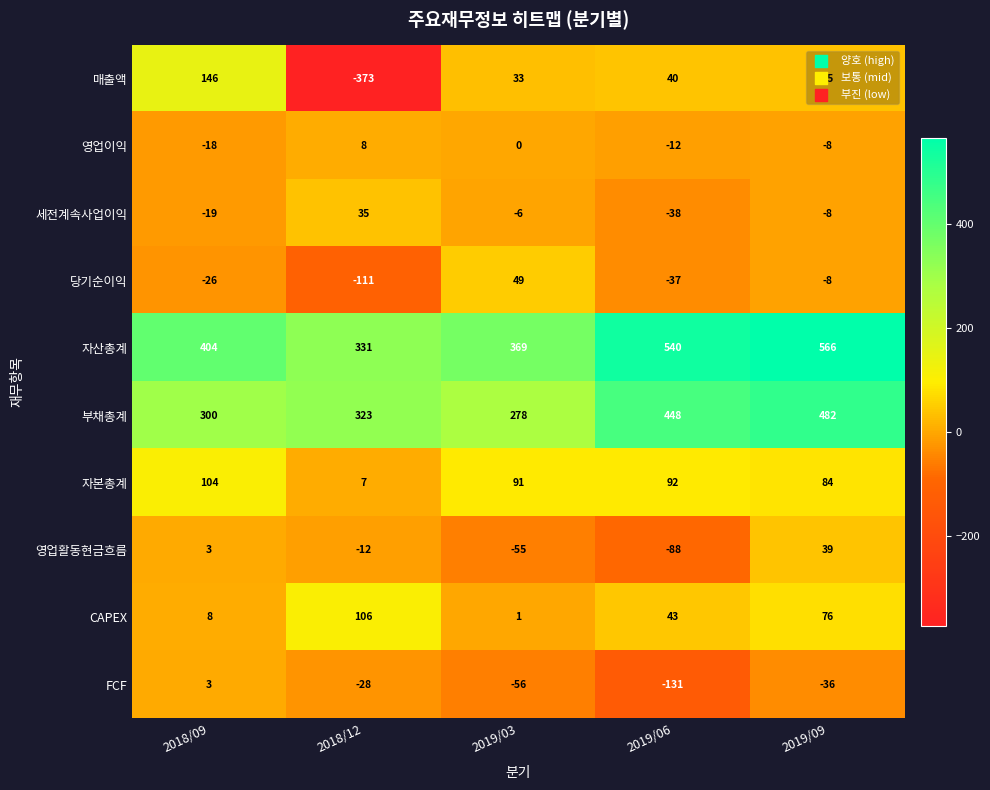

Is it true that CAPEX equals 6 at 2018/09?

False